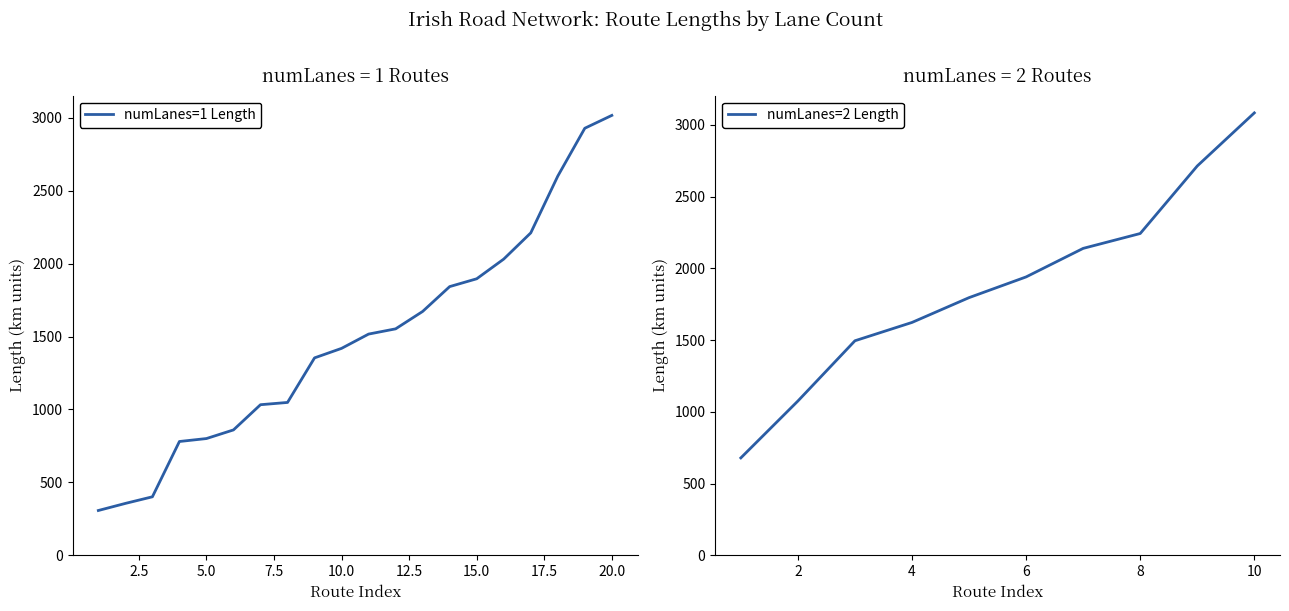

At which label is avg_length_by_numlanes closest to 1227?

1